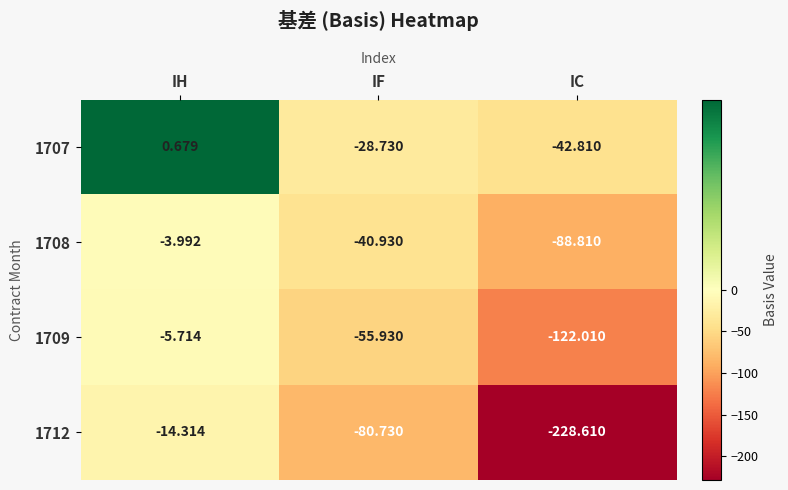

Rank the categories by 1712 value from lowest to highest.

IC, IF, IH